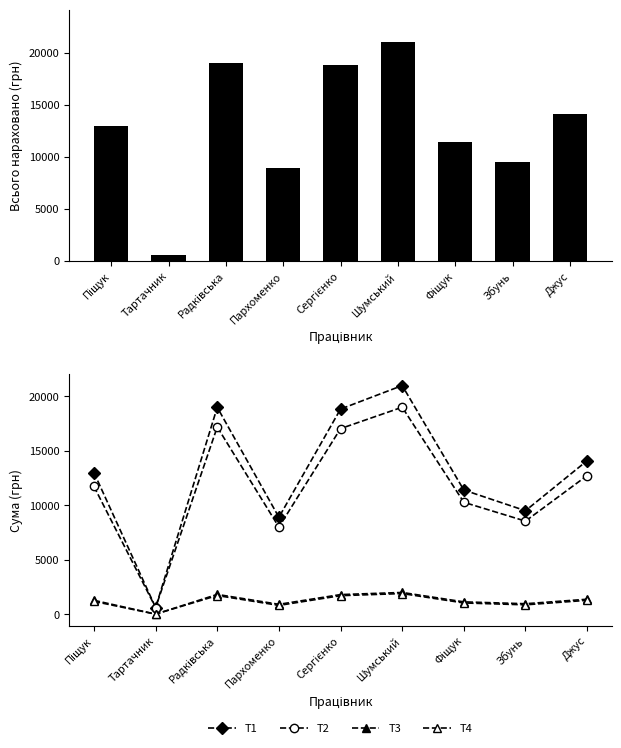

True or false: T1 has a value of 8900.0 at Пархоменко.

True